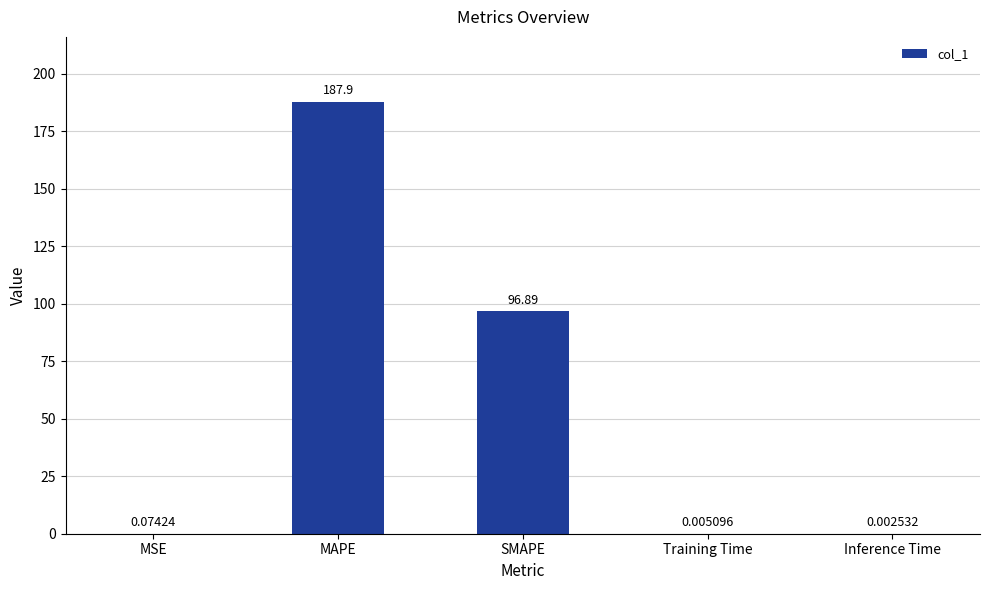

Which has a higher value, Training Time or MAPE?

MAPE